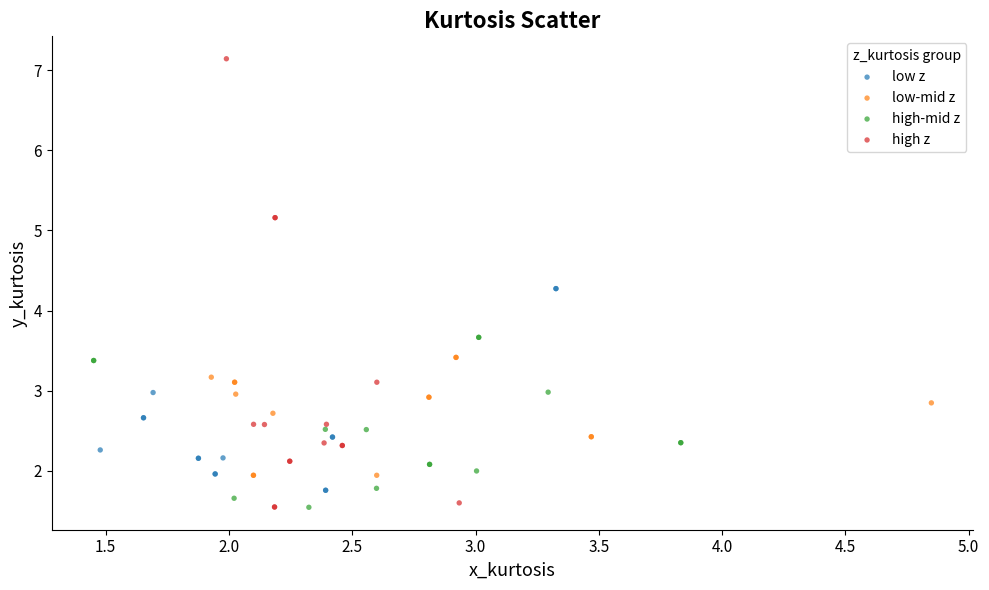

Which series reaches the maximum Y coordinate?

high z